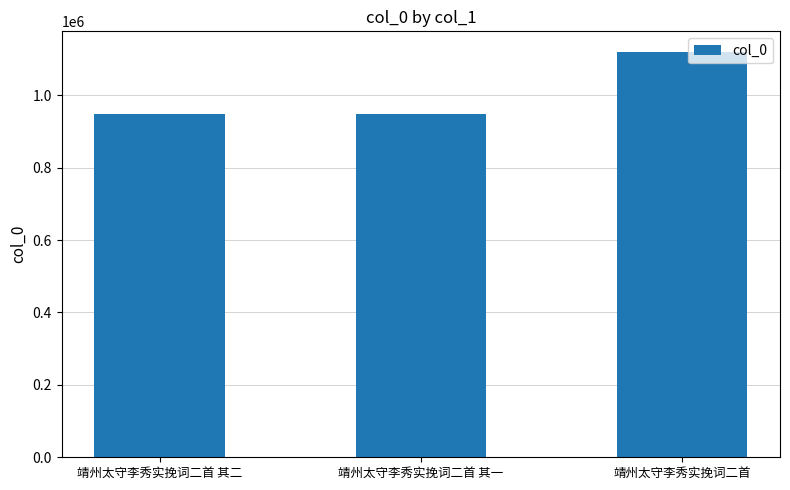

What is the label of the 1st bar from the right?

靖州太守李秀实挽词二首